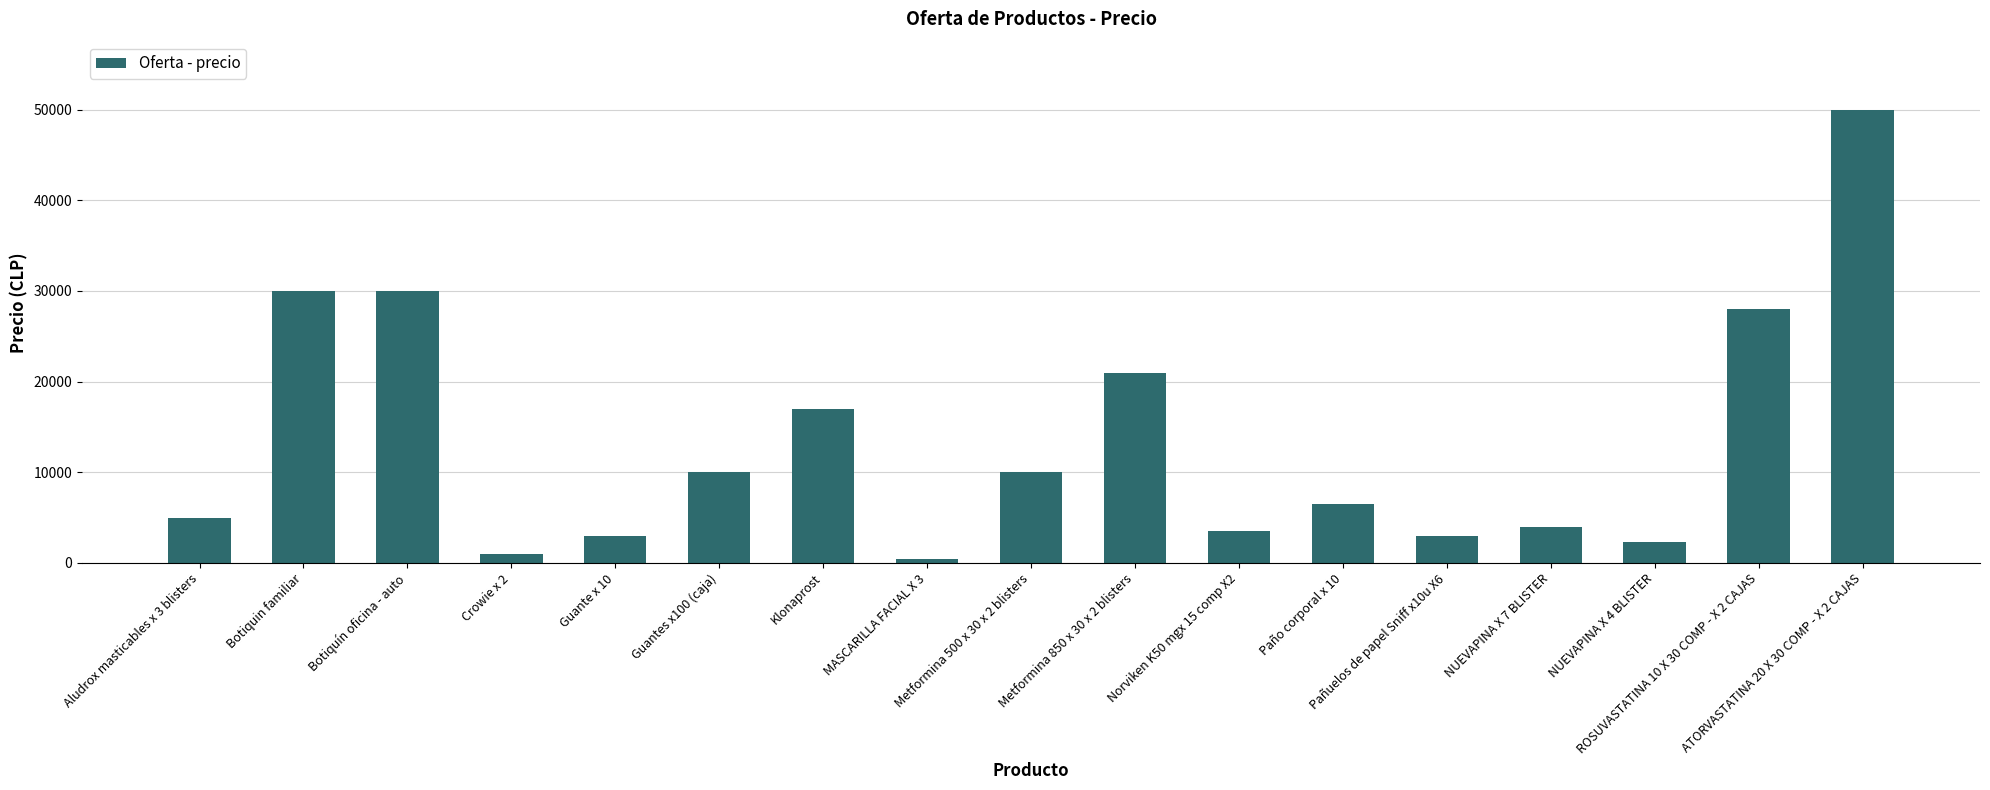

What is the difference between the second highest and second lowest values?

29000